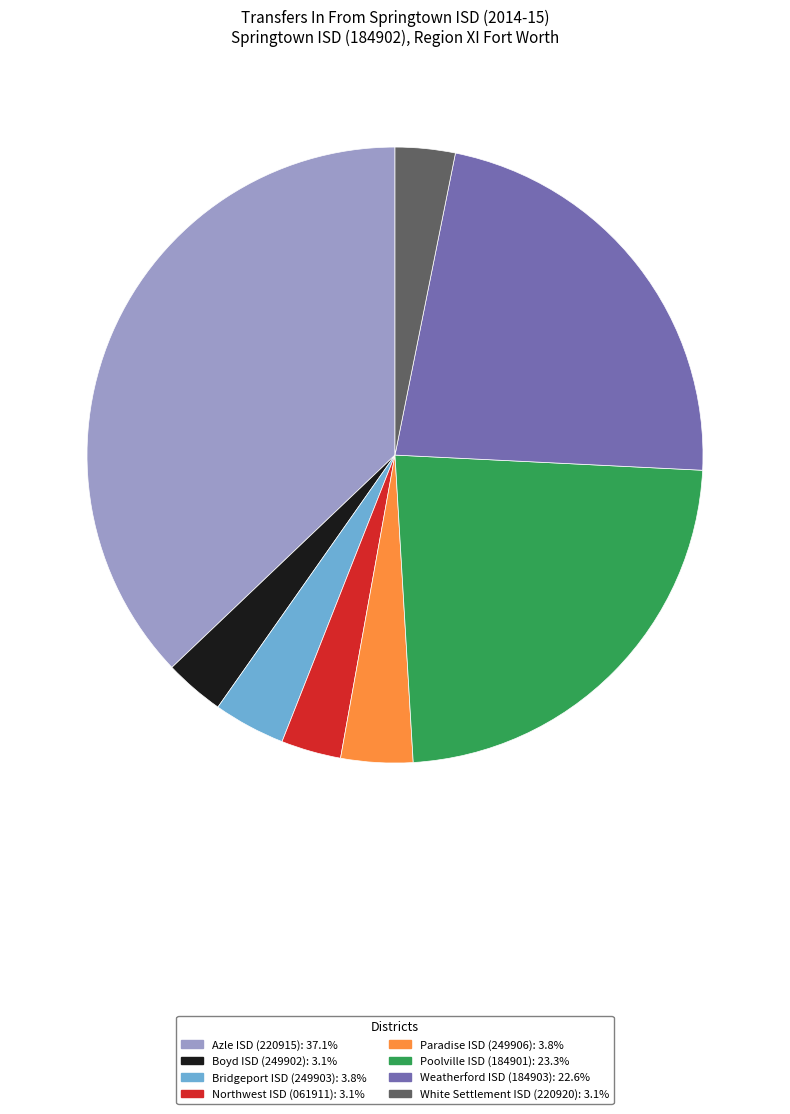

The Northwest ISD (061911) slice represents 3% of the pie. True or false?

True